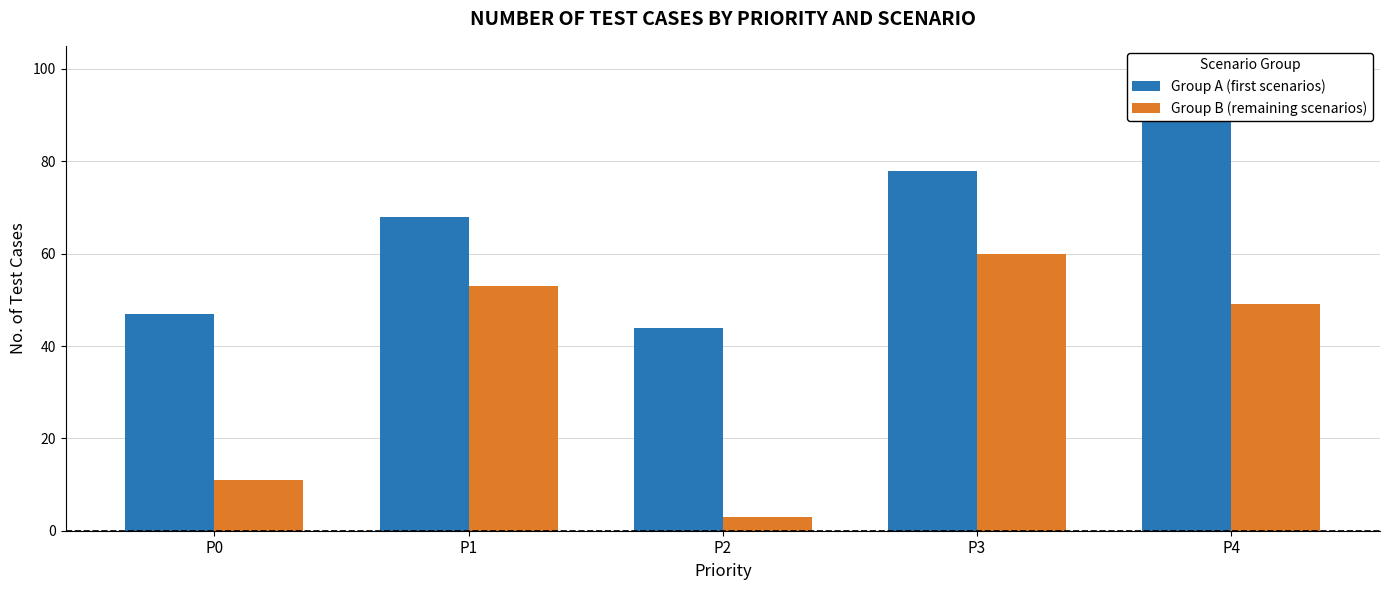

What are all the series names shown in the legend?

Group A (first scenarios), Group B (remaining scenarios)